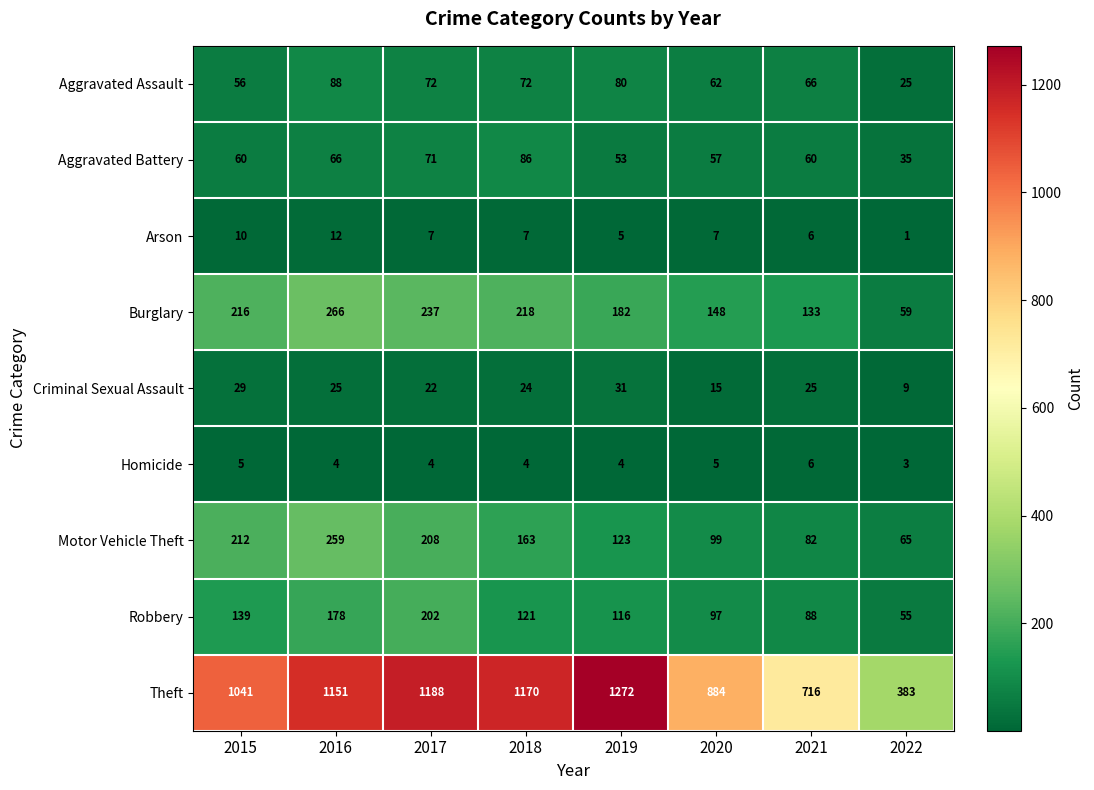

What is the approximate value of Motor Vehicle Theft at 2020?

99